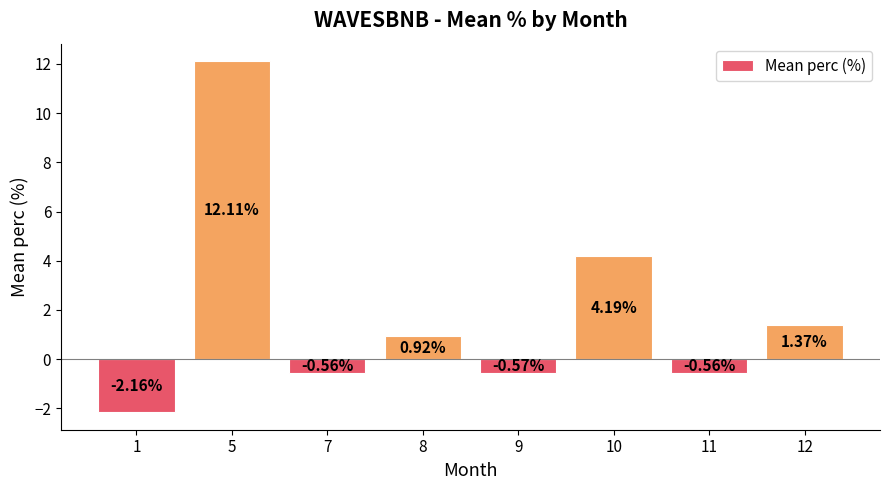

How many bars are there in total?

8